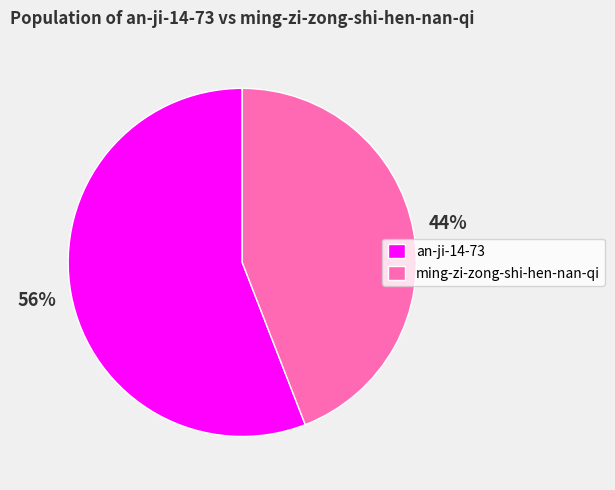

Is ming-zi-zong-shi-hen-nan-qi the majority of the pie?

No